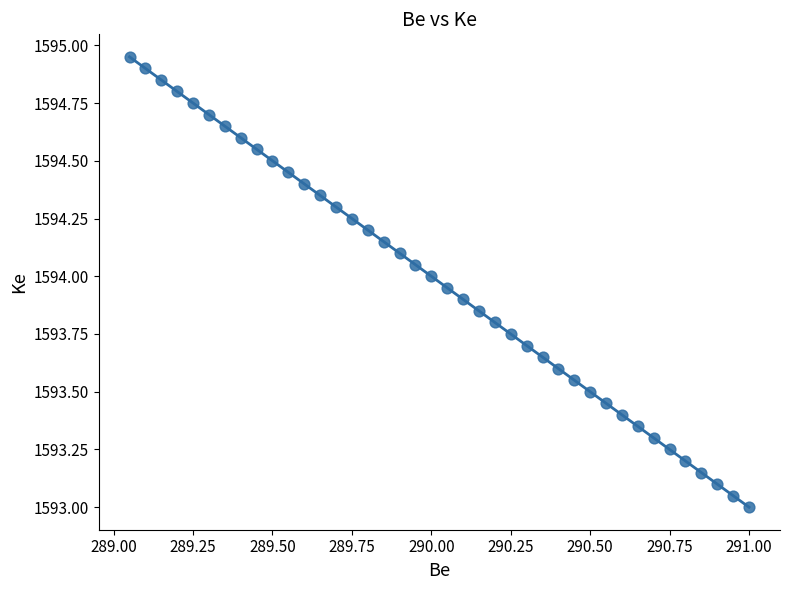

What is the range of X values (max minus min)?

1.9